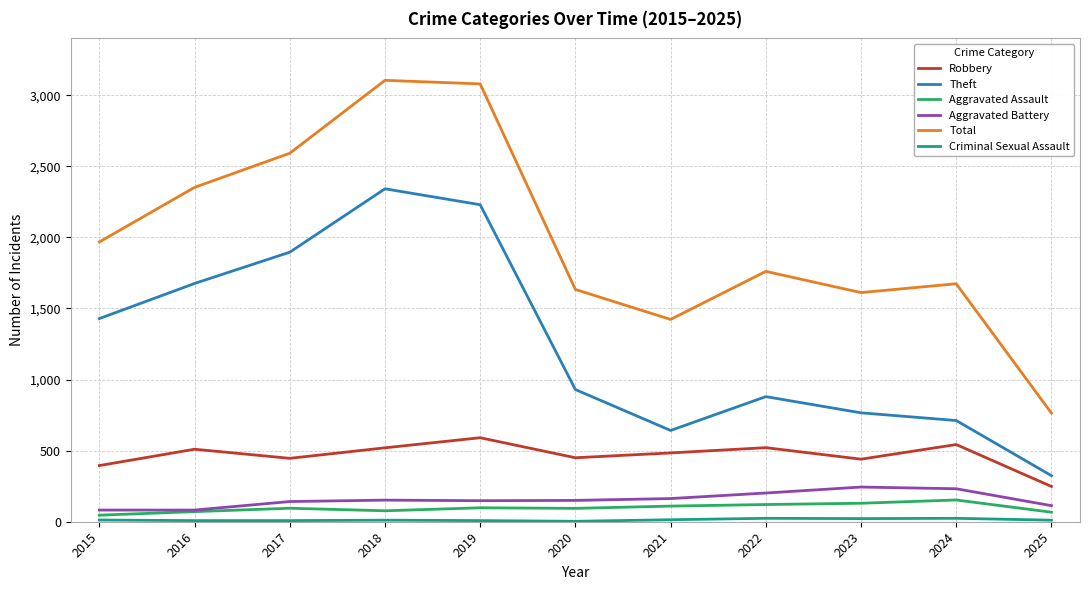

What is the smallest value displayed?

3